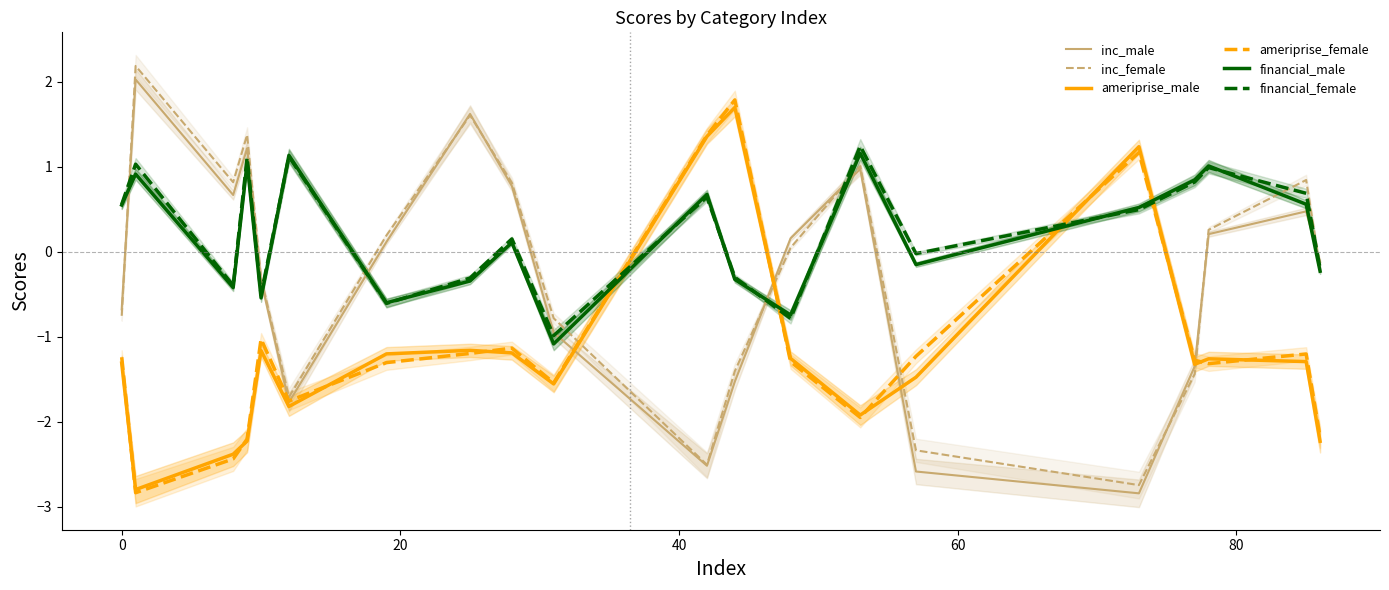

Count the number of categories in the chart.

20